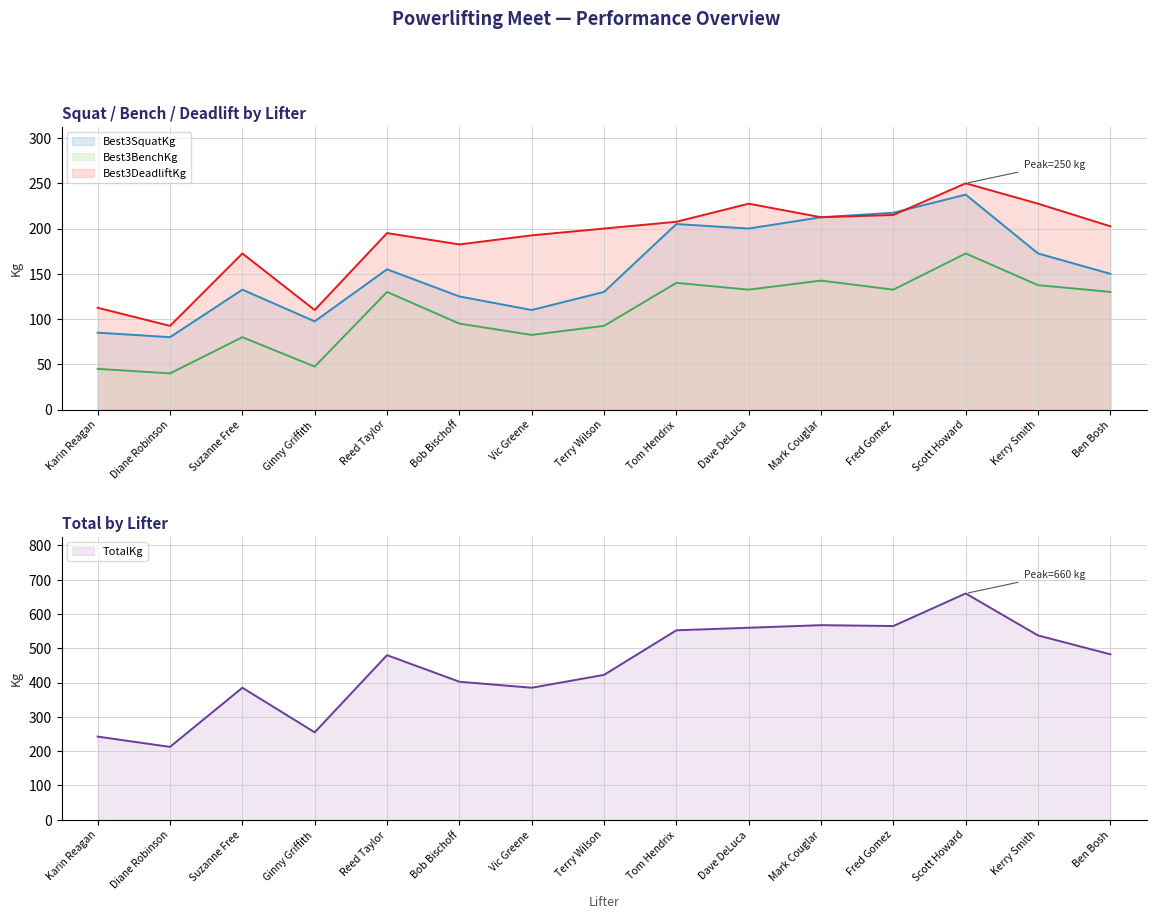

Is the value of Best3BenchKg at Vic Greene greater than the value of Best3SquatKg at Scott Howard?

No